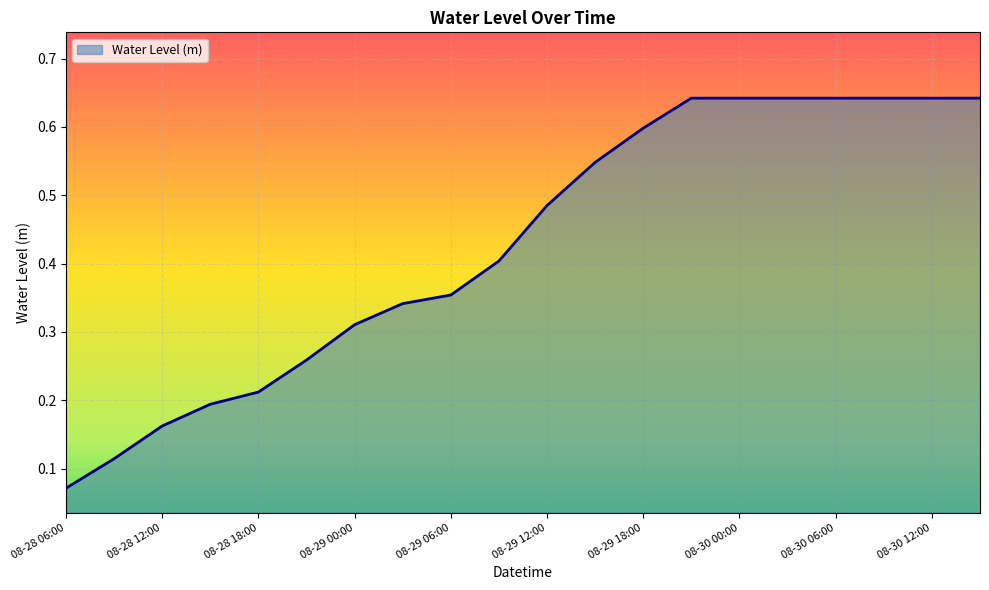

At which label is the value closest to 0?

08-28 06:00